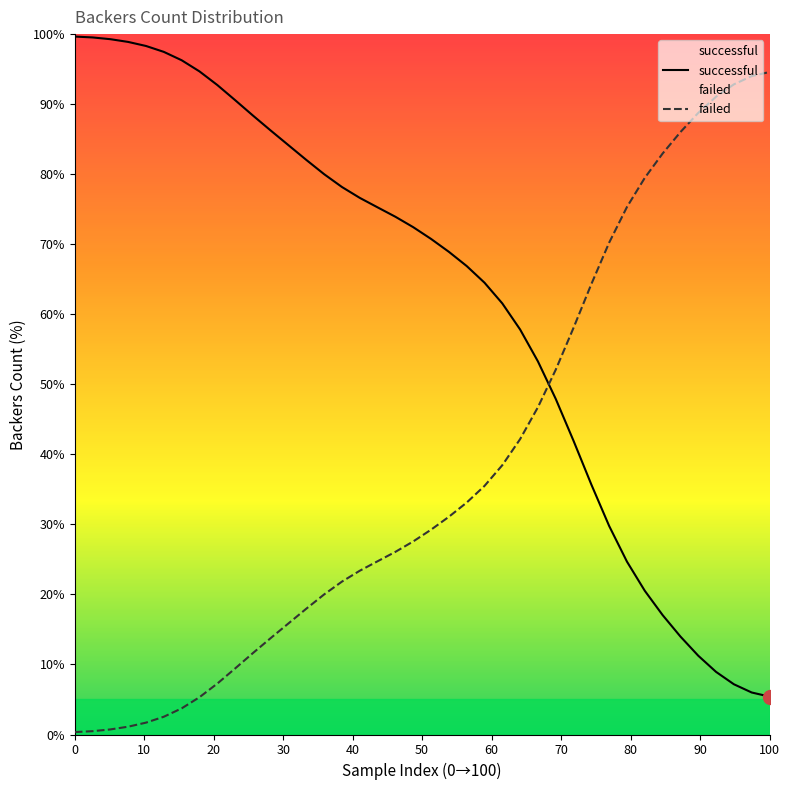

What is the highest value of the successful series?

99.7